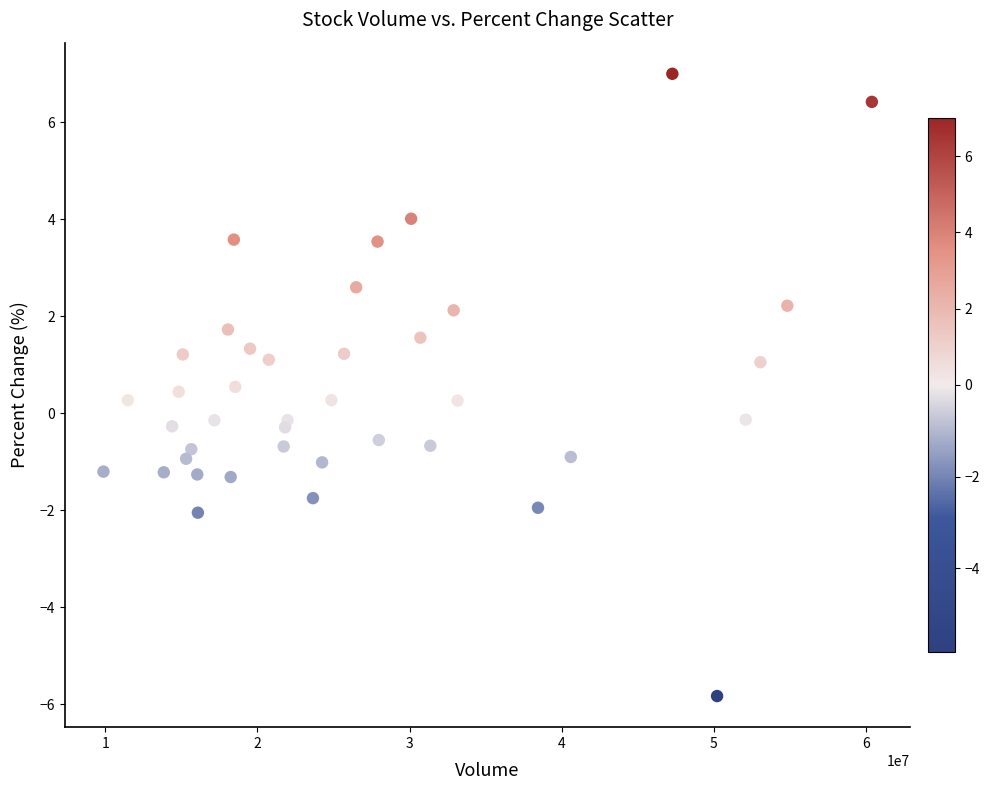

What is the range of X values (max minus min)?

50535397.0